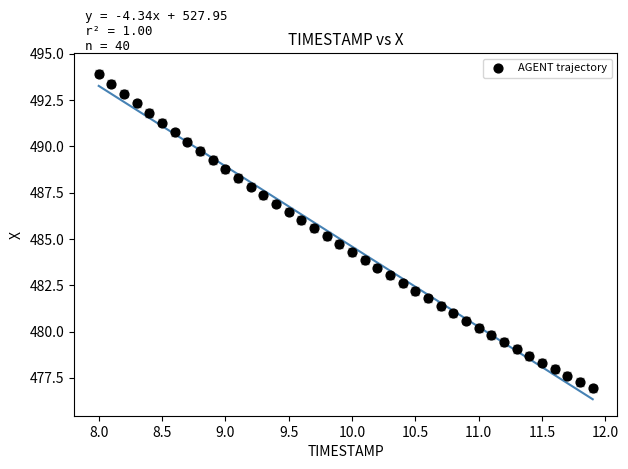

What is the range of Y values (max minus min)?

17.0